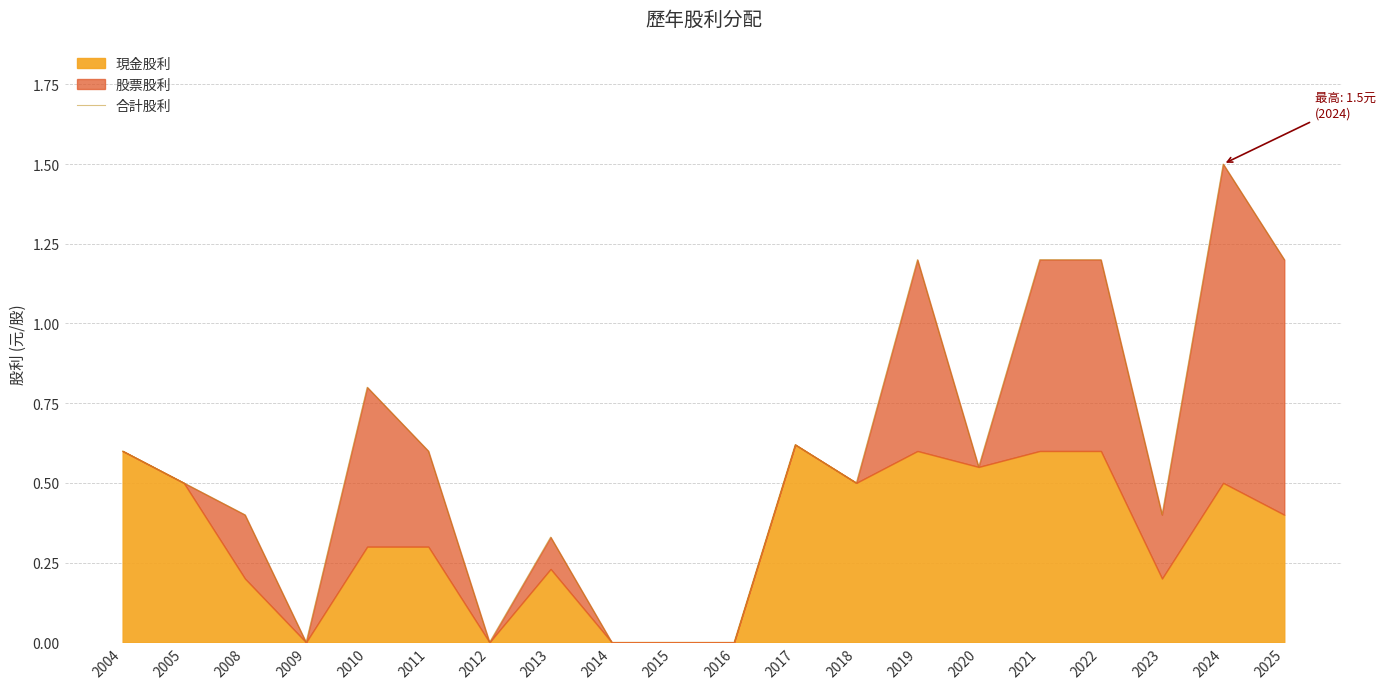

What is the value of the 1st point from the left?

0.6